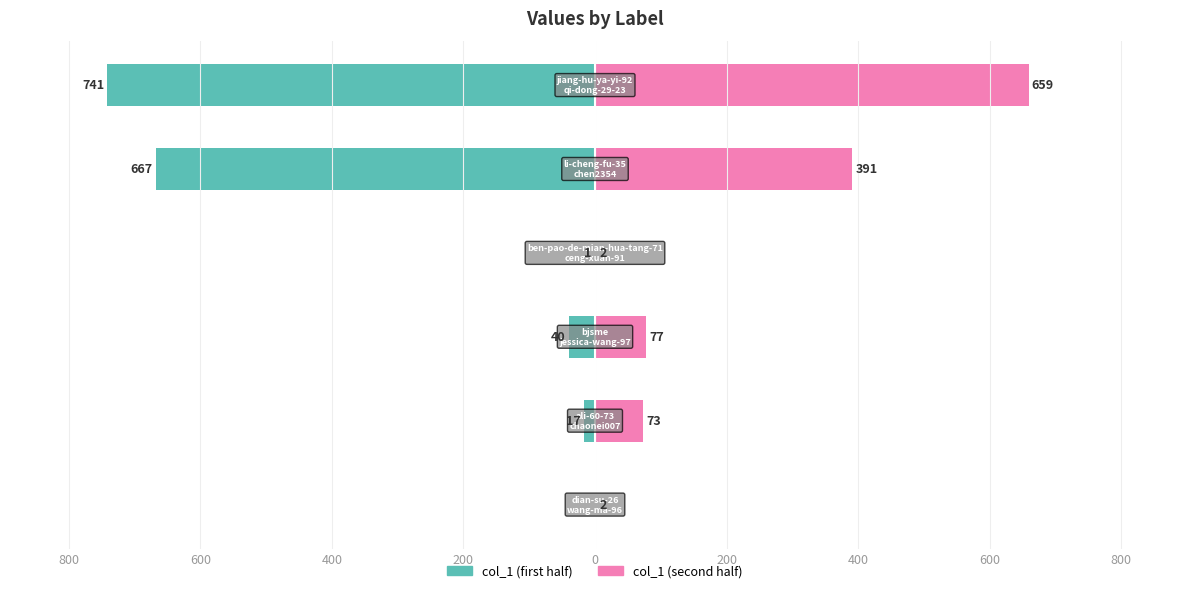

Reading left to right, extract all data points from this chart.

Group A (left): 800=0	600=-17	400=-40	200=-1	0=-667	200=-741
Group B (right): 800=2	600=73	400=77	200=2	0=391	200=659